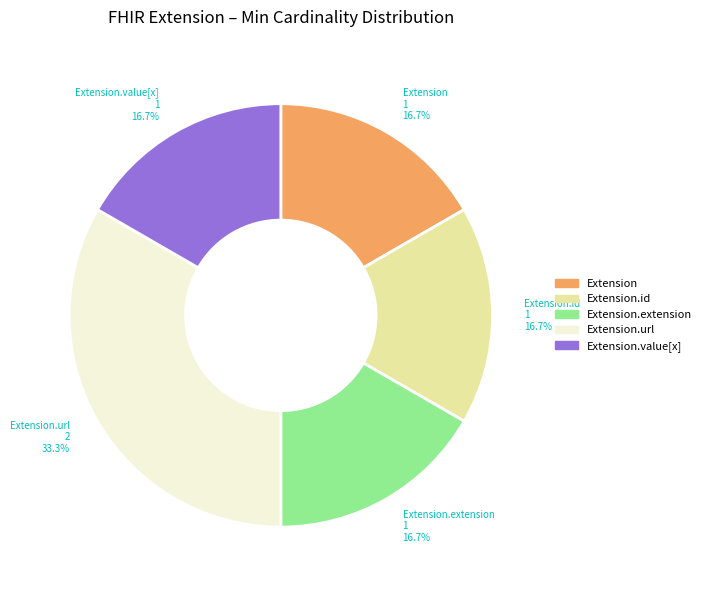

Is there a majority slice in this chart?

No